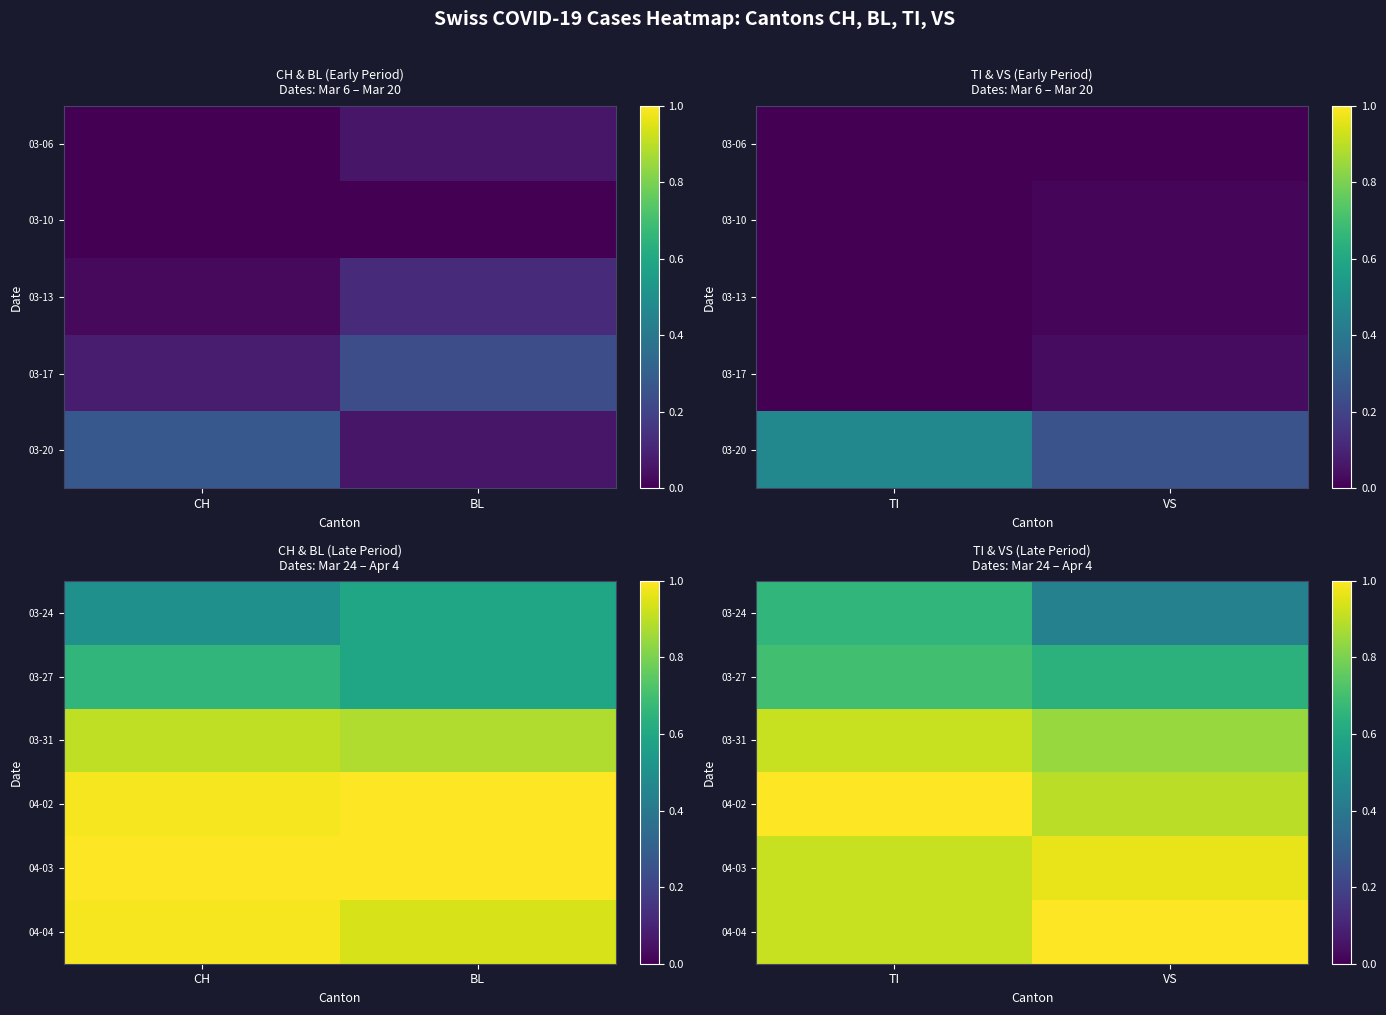

True or false: 03-31 has a value of 0.4 at TI.

False